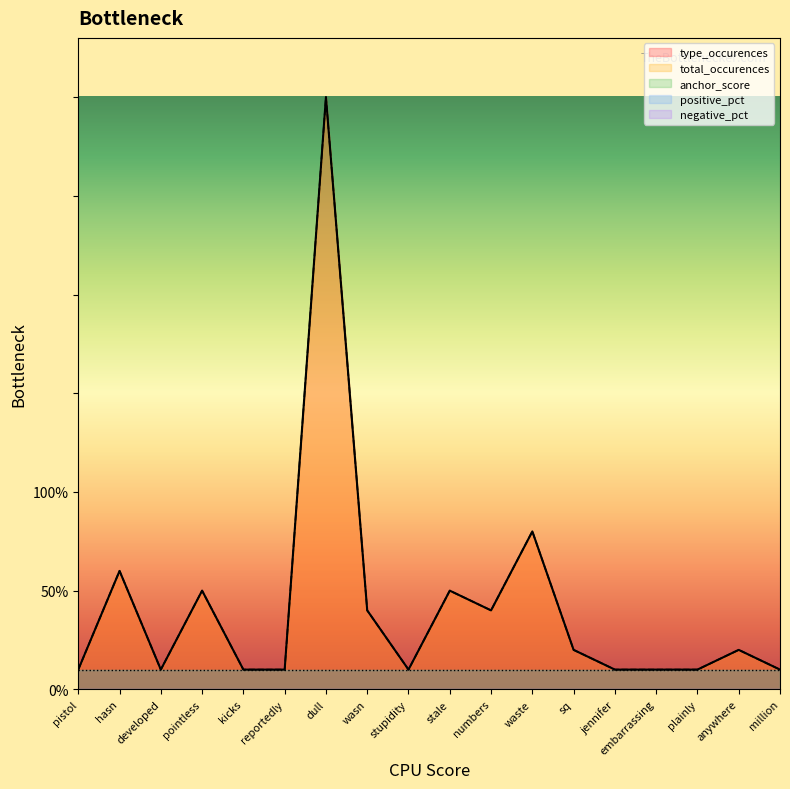

At which label does total_occurences reach its peak?

dull